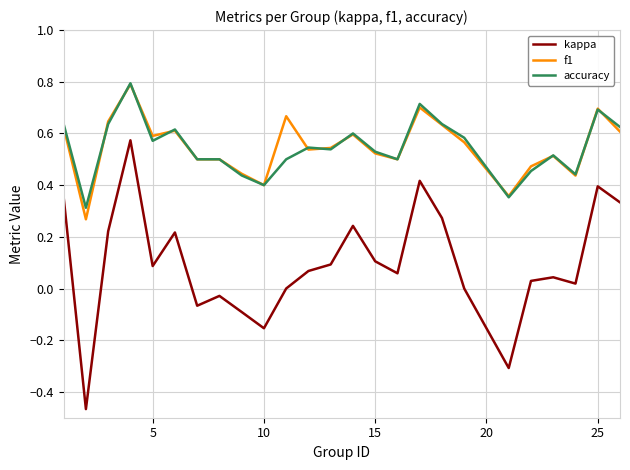

Which series has the largest range (max minus min)?

kappa